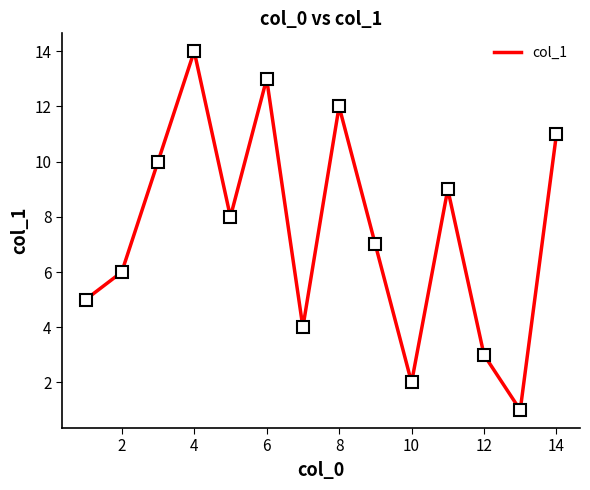

What is the greatest value displayed?

14